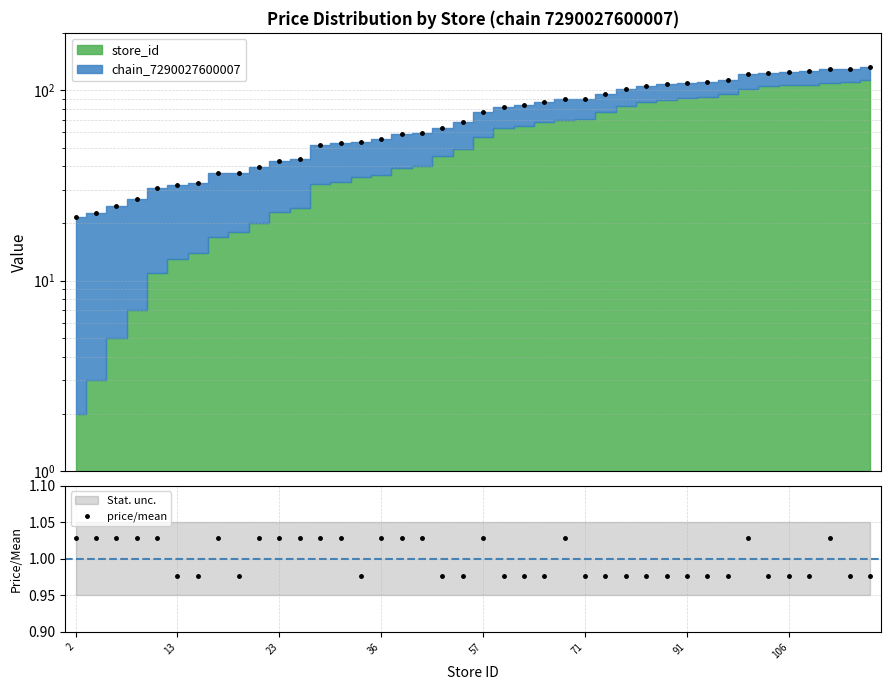

Count the price/mean values in the range 0 to 1.

22